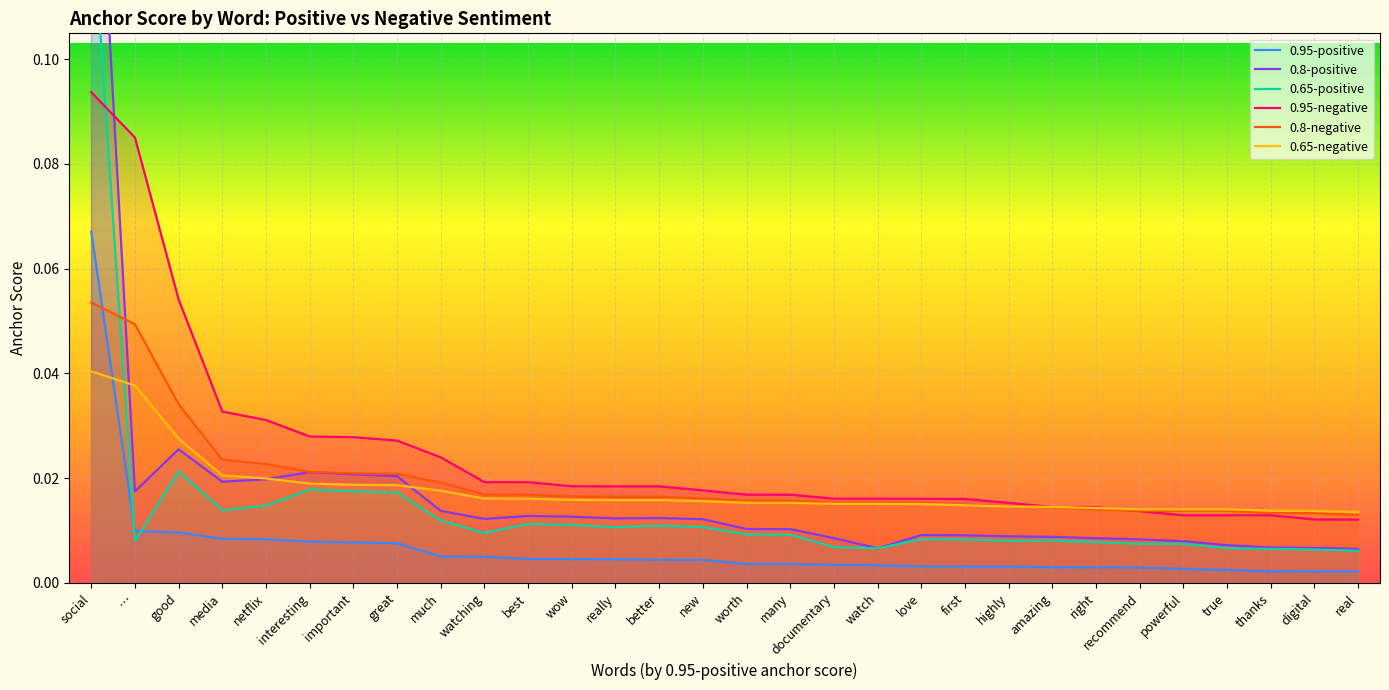

Reading left to right, transcribe all the data shown in this chart.

0.95-positive: 0.1	0.0	0.0	0.0	0.0	0.0	0.0	0.0	0.0	0.0	0.0	0.0	0.0	0.0	0.0	0.0	0.0	0.0	0.0	0.0	0.0	0.0	0.0	0.0	0.0	0.0	0.0	0.0	0.0	0.0
0.8-positive: 0.2	0.0	0.0	0.0	0.0	0.0	0.0	0.0	0.0	0.0	0.0	0.0	0.0	0.0	0.0	0.0	0.0	0.0	0.0	0.0	0.0	0.0	0.0	0.0	0.0	0.0	0.0	0.0	0.0	0.0
0.65-positive: 0.1	0.0	0.0	0.0	0.0	0.0	0.0	0.0	0.0	0.0	0.0	0.0	0.0	0.0	0.0	0.0	0.0	0.0	0.0	0.0	0.0	0.0	0.0	0.0	0.0	0.0	0.0	0.0	0.0	0.0
0.95-negative: 0.1	0.1	0.1	0.0	0.0	0.0	0.0	0.0	0.0	0.0	0.0	0.0	0.0	0.0	0.0	0.0	0.0	0.0	0.0	0.0	0.0	0.0	0.0	0.0	0.0	0.0	0.0	0.0	0.0	0.0
0.8-negative: 0.1	0.0	0.0	0.0	0.0	0.0	0.0	0.0	0.0	0.0	0.0	0.0	0.0	0.0	0.0	0.0	0.0	0.0	0.0	0.0	0.0	0.0	0.0	0.0	0.0	0.0	0.0	0.0	0.0	0.0
0.65-negative: 0.0	0.0	0.0	0.0	0.0	0.0	0.0	0.0	0.0	0.0	0.0	0.0	0.0	0.0	0.0	0.0	0.0	0.0	0.0	0.0	0.0	0.0	0.0	0.0	0.0	0.0	0.0	0.0	0.0	0.0